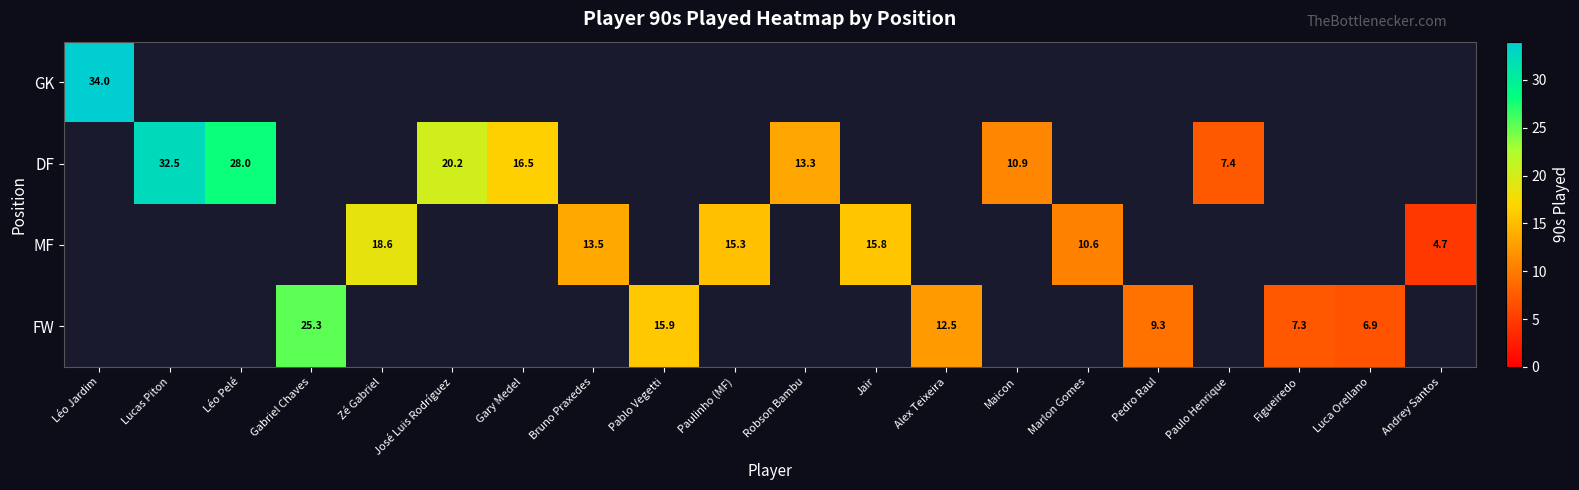

True or false: DF has a value of 16.5 at Gary Medel.

True